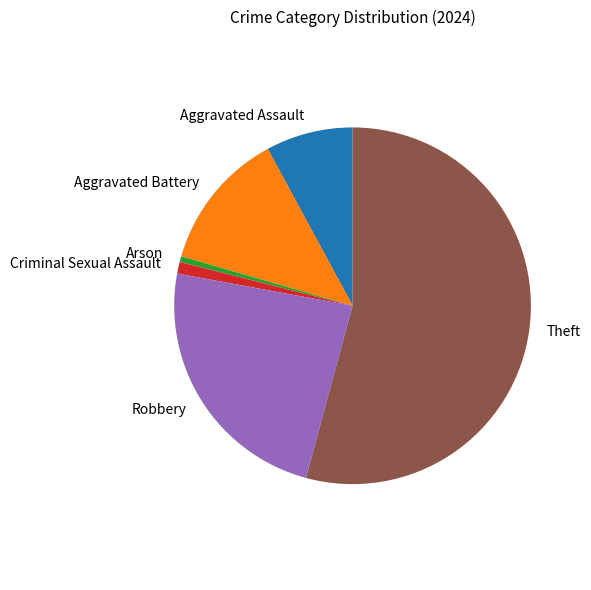

What is the ratio of the value at Aggravated Battery to the value at Arson?

24.0